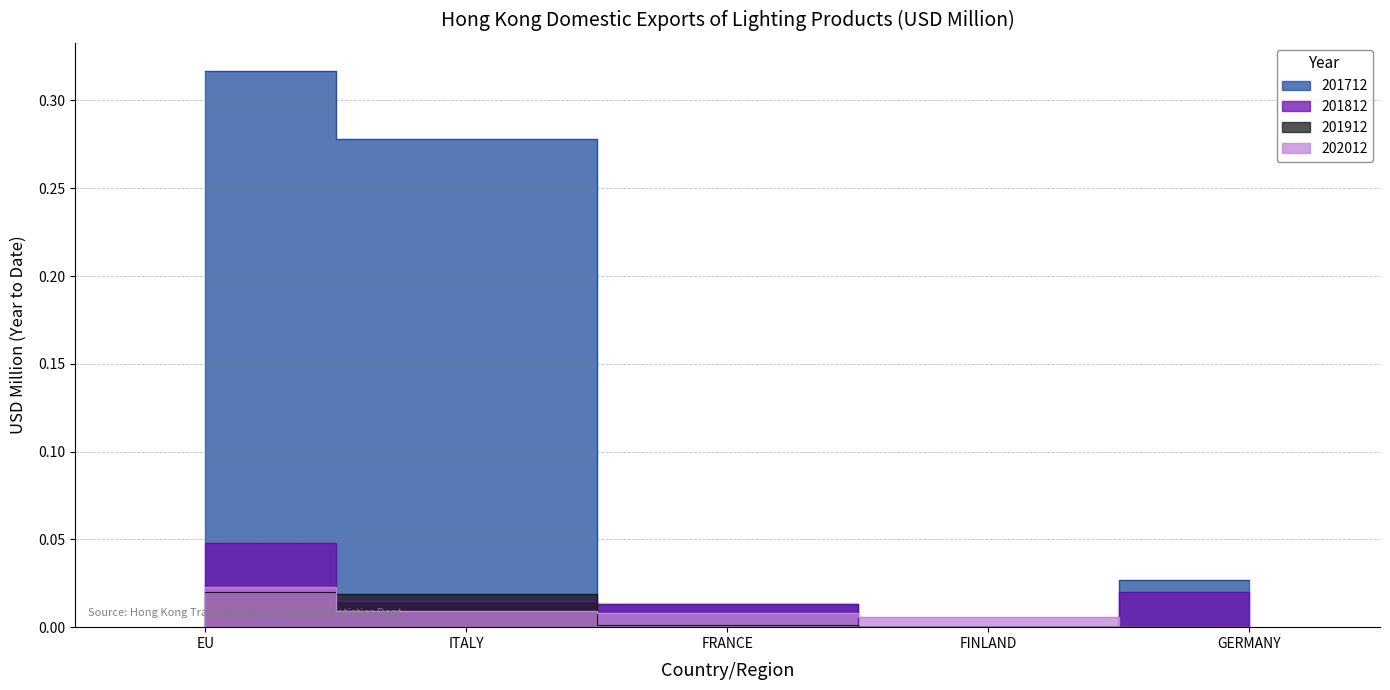

What is the label of the 5th point from the right?

EU